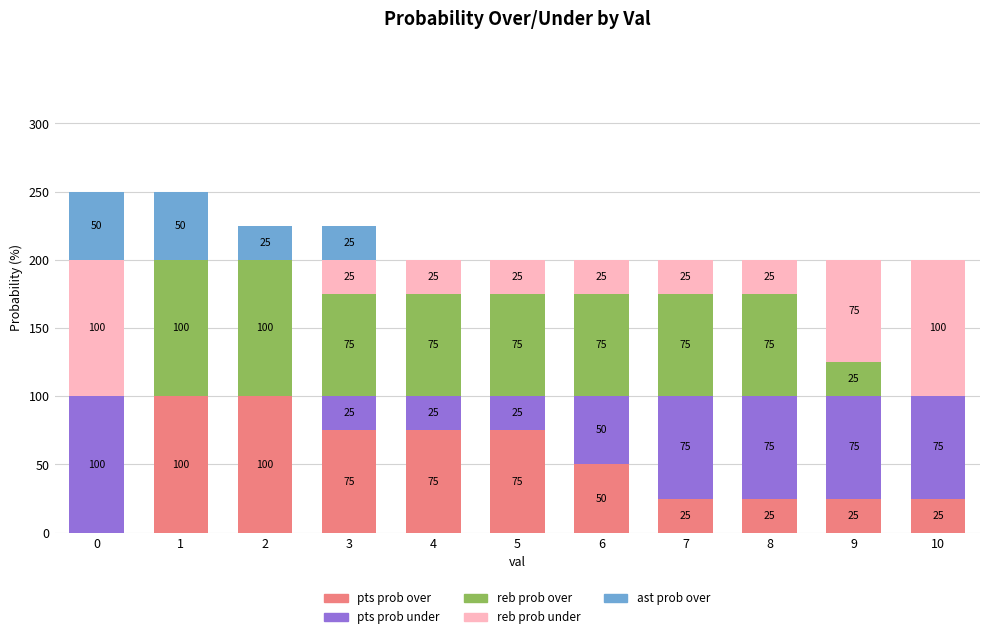

What is the total value across all series at 3?

225